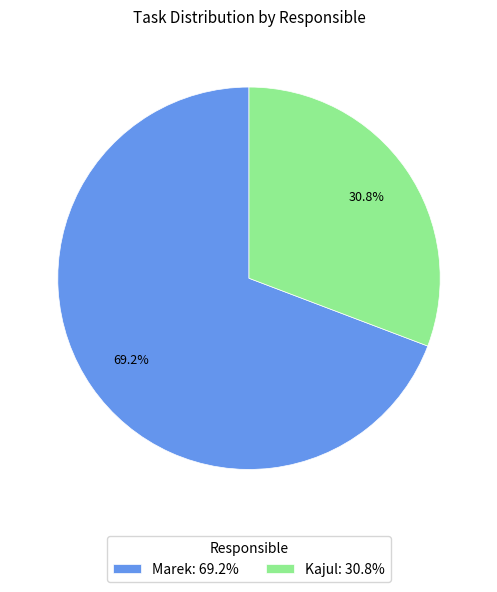

What is the largest slice in the pie chart?

Marek